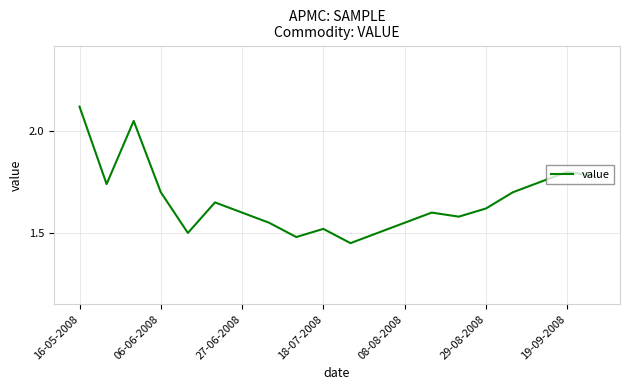

What is the difference between the maximum and minimum values?

0.7